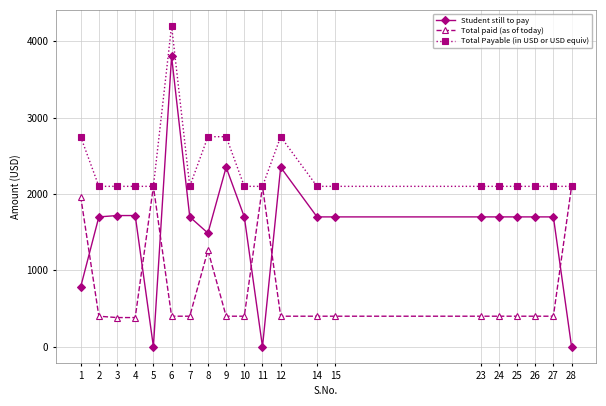

Which series has the largest total across all categories?

Total Payable (in USD or USD equiv)